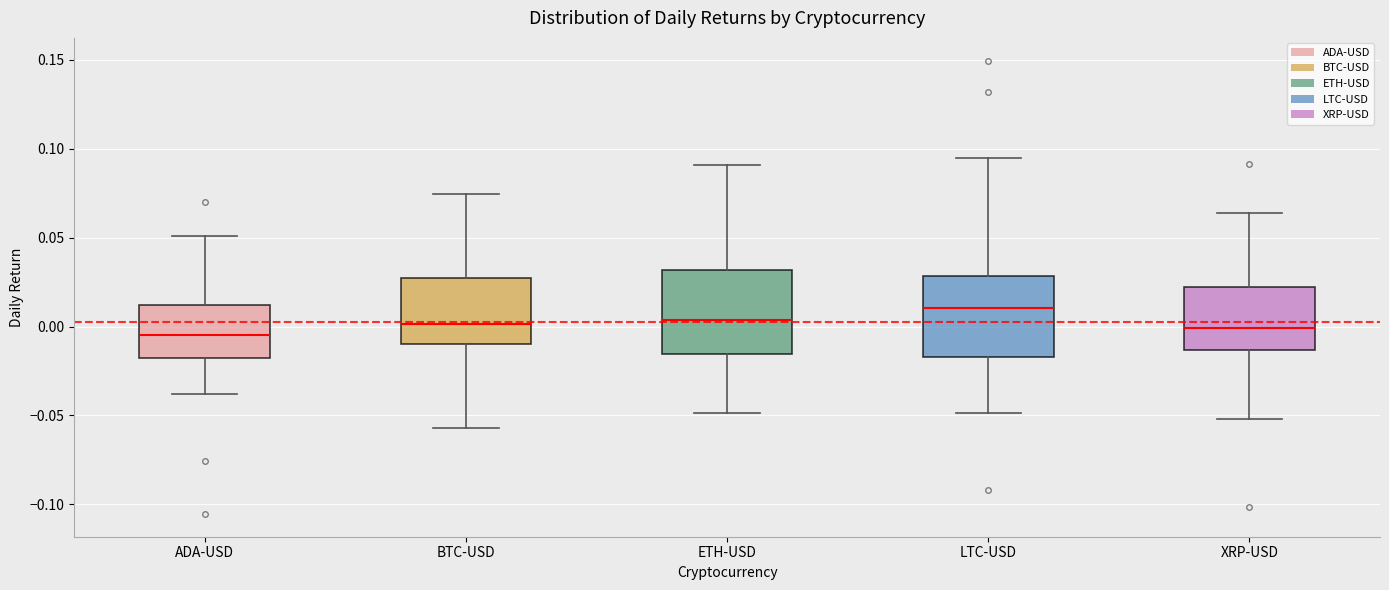

Reading left to right, read every box against the y-axis: the position of its median line, the range the box covers, and the ends of its whiskers. The values are not printed on the chart, so give them approximately, as read against the axis.

ADA-USD: median -0.005, box -0.020 to 0.010, whiskers -0.040 to 0.050
BTC-USD: median 0.000, box -0.010 to 0.030, whiskers -0.055 to 0.075
ETH-USD: median 0.005, box -0.015 to 0.030, whiskers -0.050 to 0.090
LTC-USD: median 0.010, box -0.015 to 0.030, whiskers -0.050 to 0.095
XRP-USD: median 0.000, box -0.015 to 0.020, whiskers -0.050 to 0.065